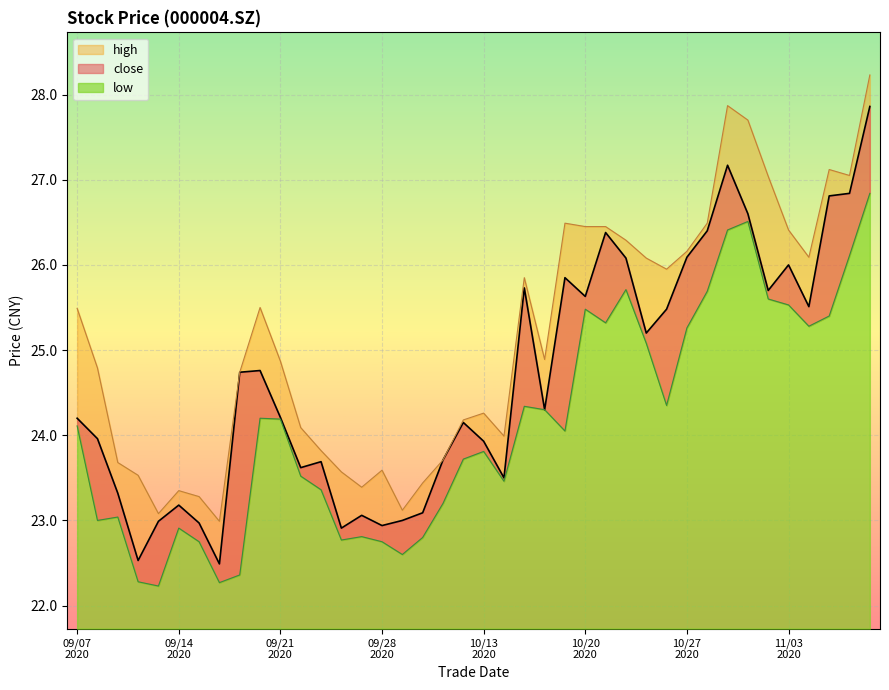

What is the spread (max minus min) of values at 20200910?

1.2